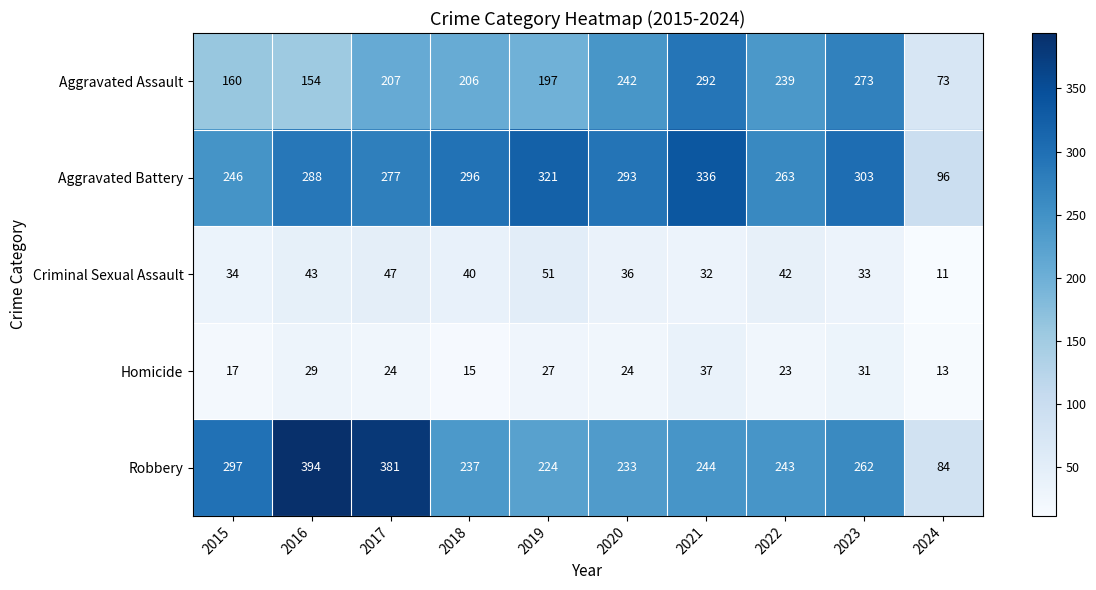

What is the approximate value of Aggravated Battery at 2016?

288